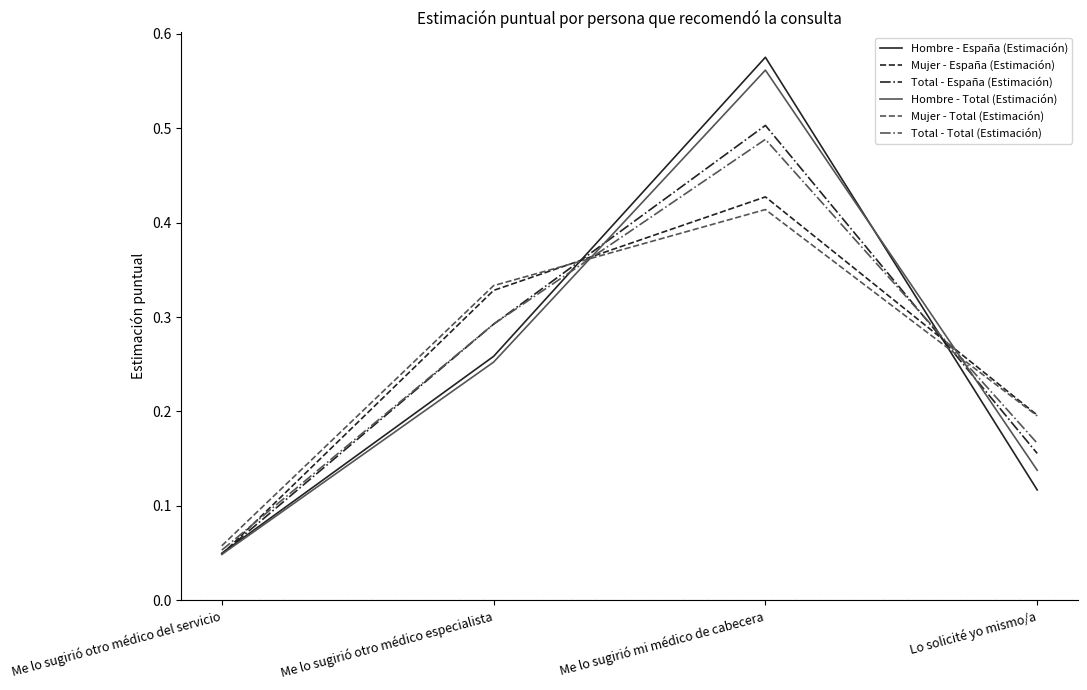

At which label is Hombre - España (Estimación) closest to 0?

Me lo sugirió otro médico del servicio